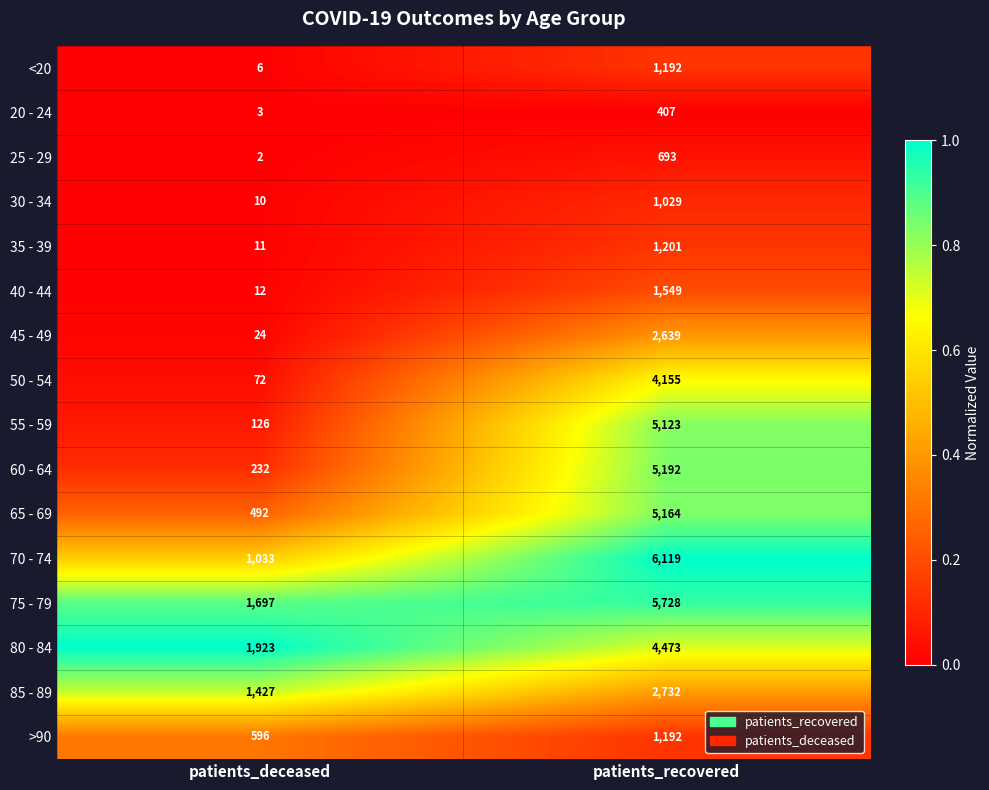

Which series has the largest total across all categories?

75 - 79